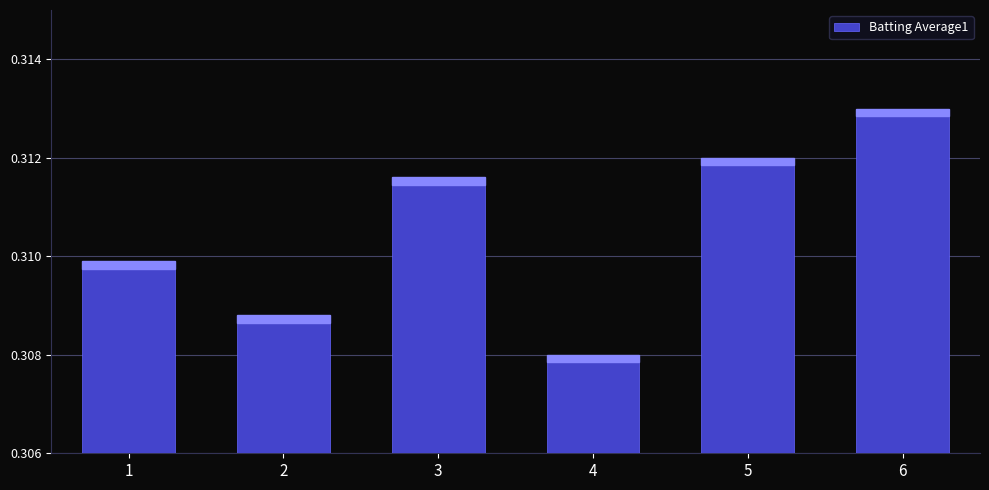

At which category does the chart reach its minimum across all series?

4